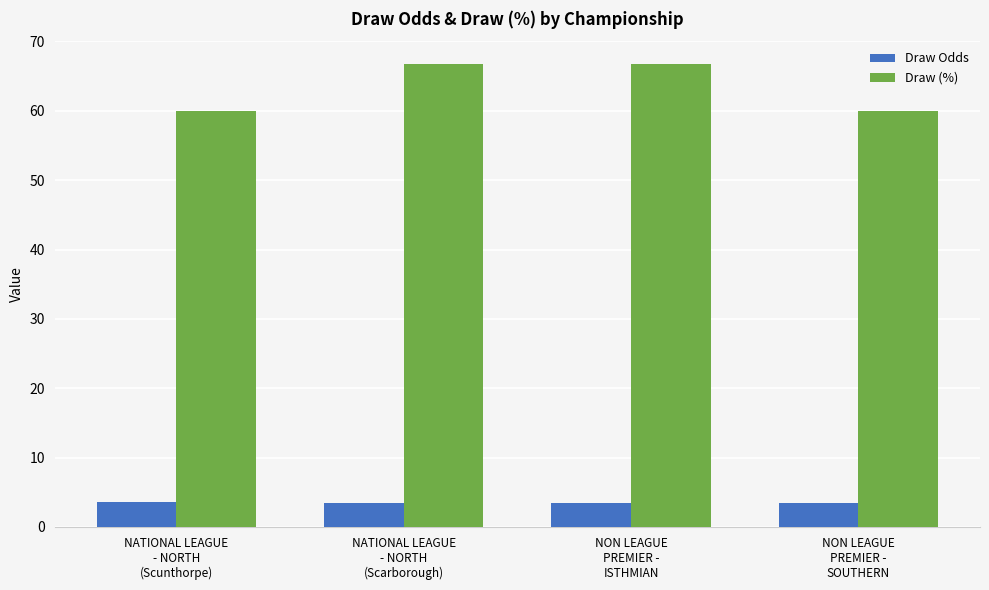

What is the minimum value for Draw (%)?

60.0